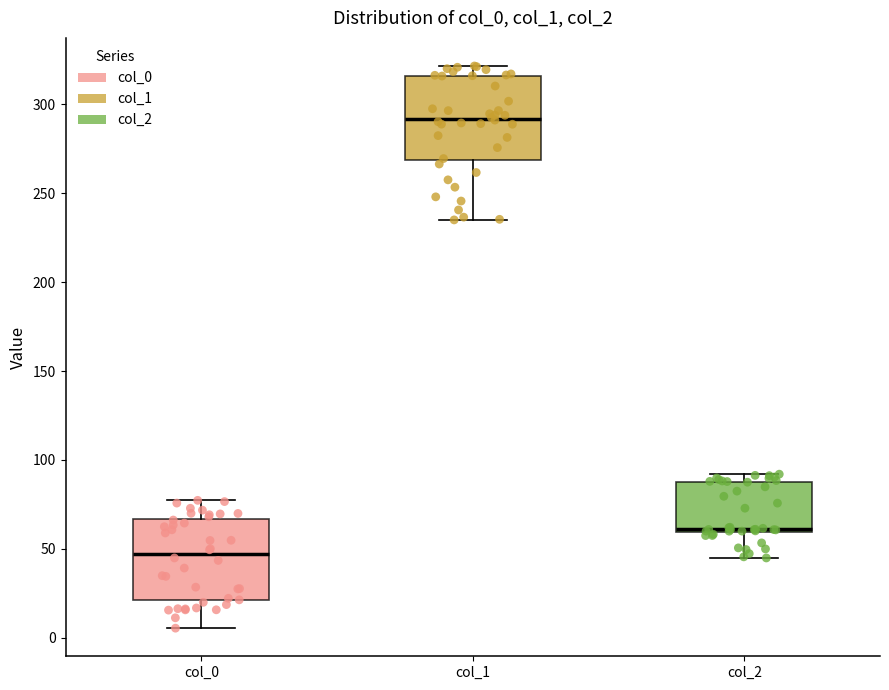

Reading left to right, read every box against the y-axis: the position of its median line, the range the box covers, and the ends of its whiskers. The values are not printed on the chart, so give them approximately, as read against the axis.

col_0: median 45, box 20 to 65, whiskers 5 to 75
col_1: median 290, box 270 to 315, whiskers 235 to 320
col_2: median 60 (just above the box's lower edge), box 60 to 90, whiskers 45 to 90 (just above the box's upper edge)